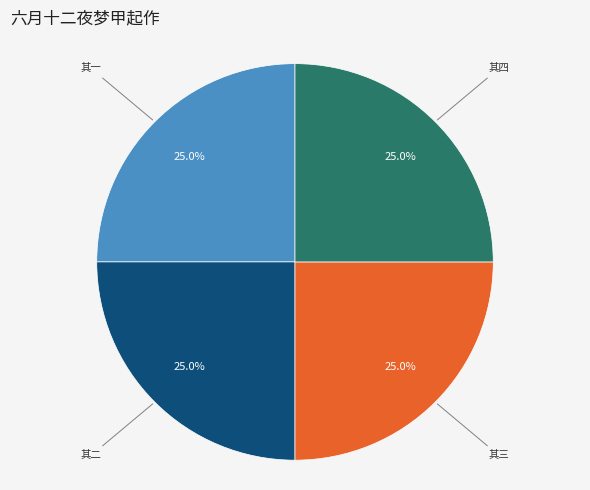

Combined, what portion of the pie is 其四 and 其三?

50.0%